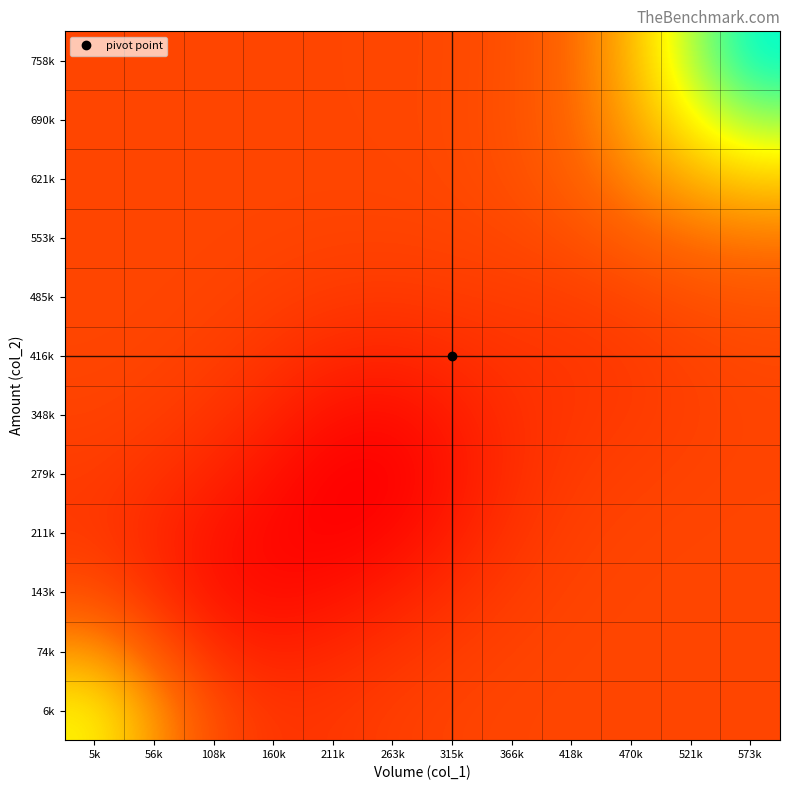

What is the total value across all series at 470k?

14.0